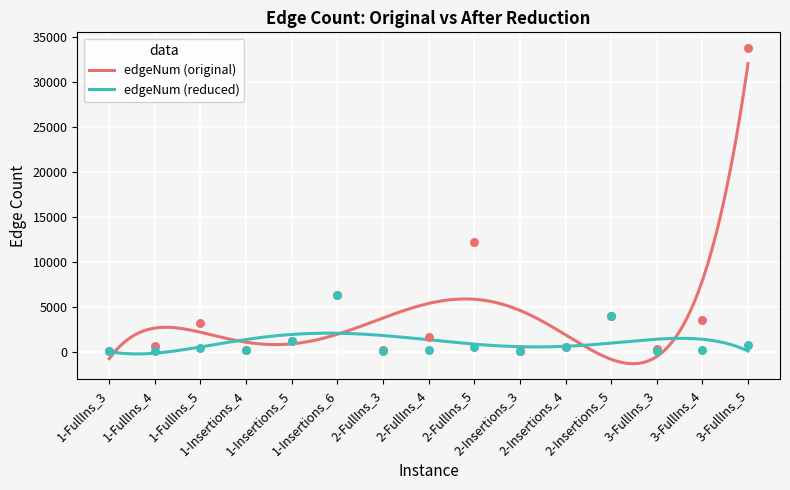

At which category is the sum across all series the highest?

3-FullIns_5